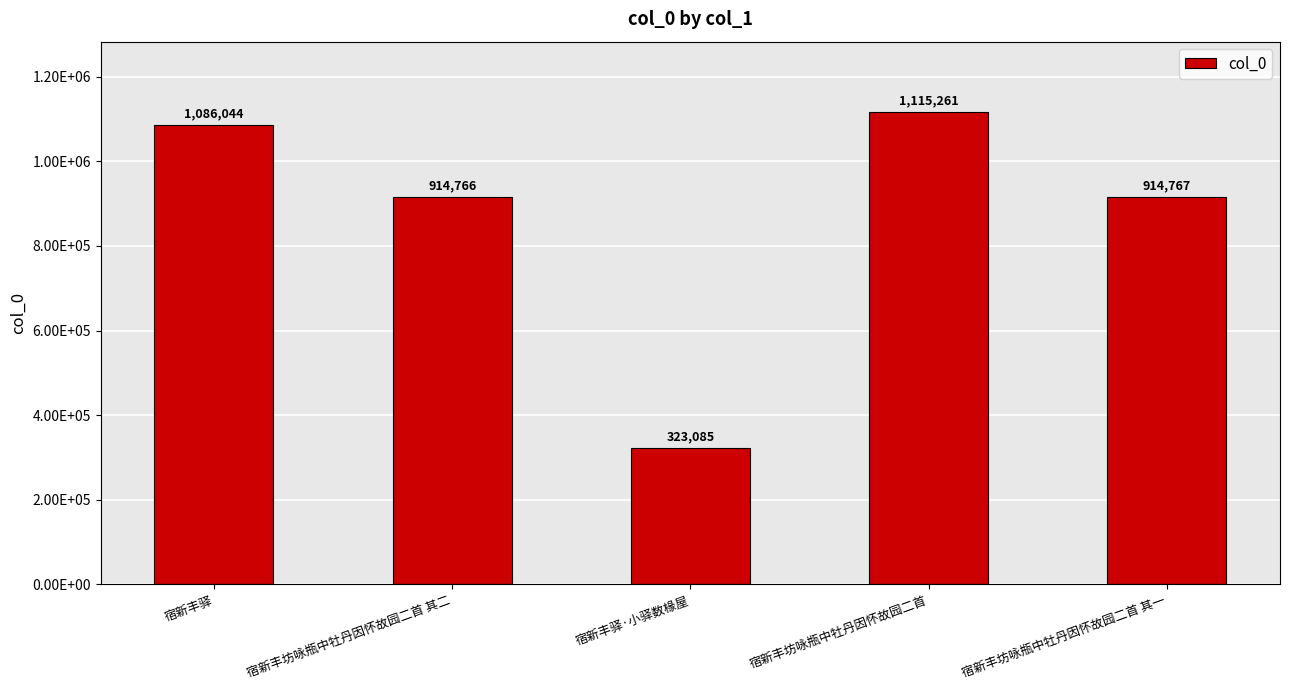

Reading left to right, transcribe all the data shown in this chart.

1086044	914766	323085	1115261	914767